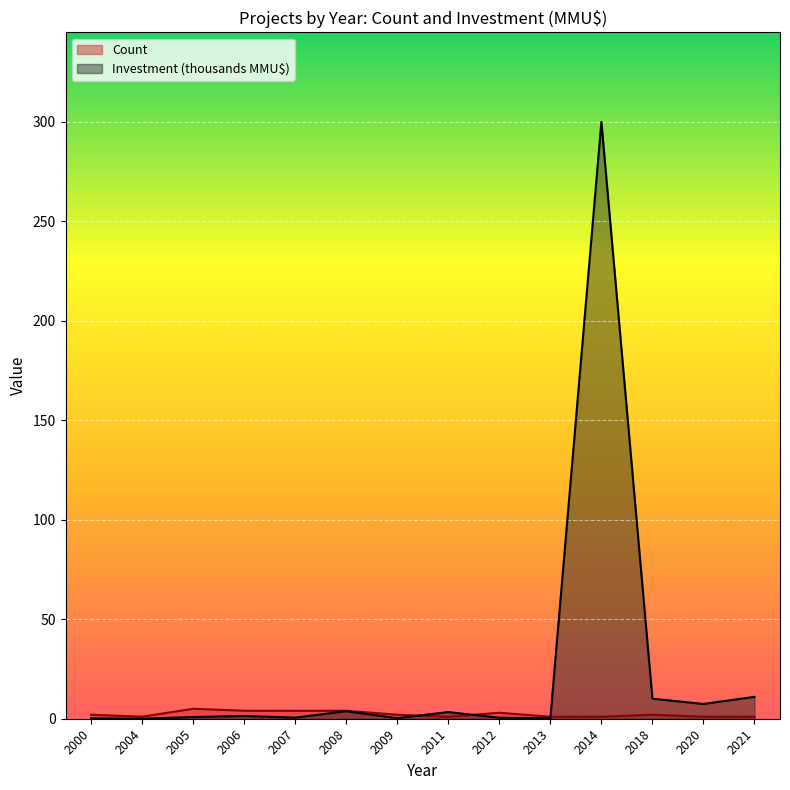

Does the chart display data point markers on the line(s)?

No